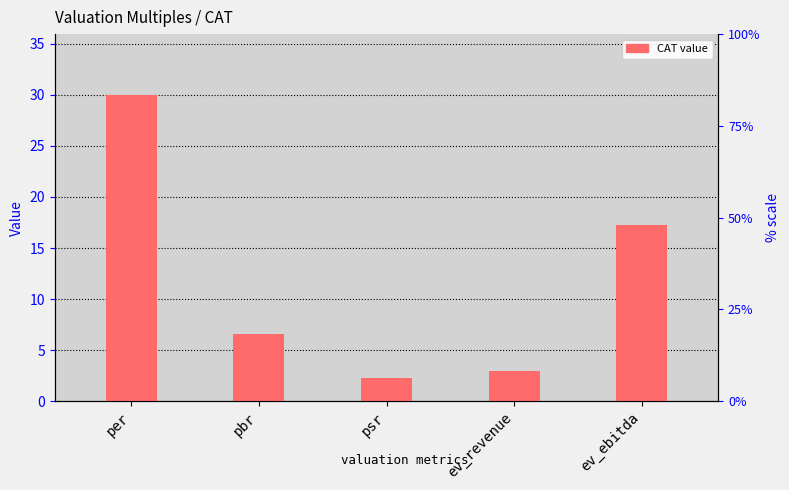

How many values are below 6?

2